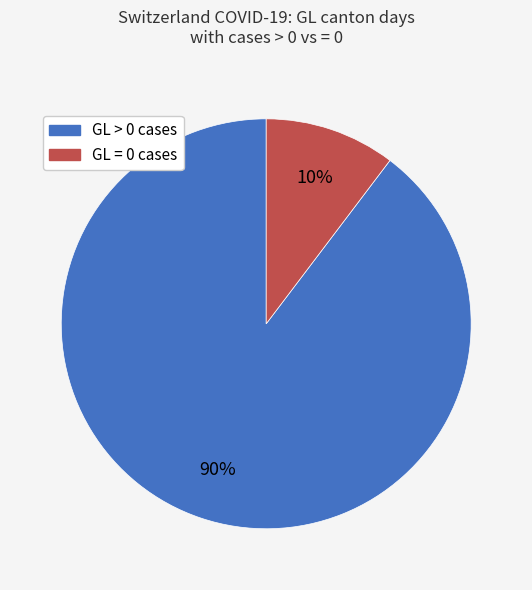

Is there a majority slice in this chart?

Yes